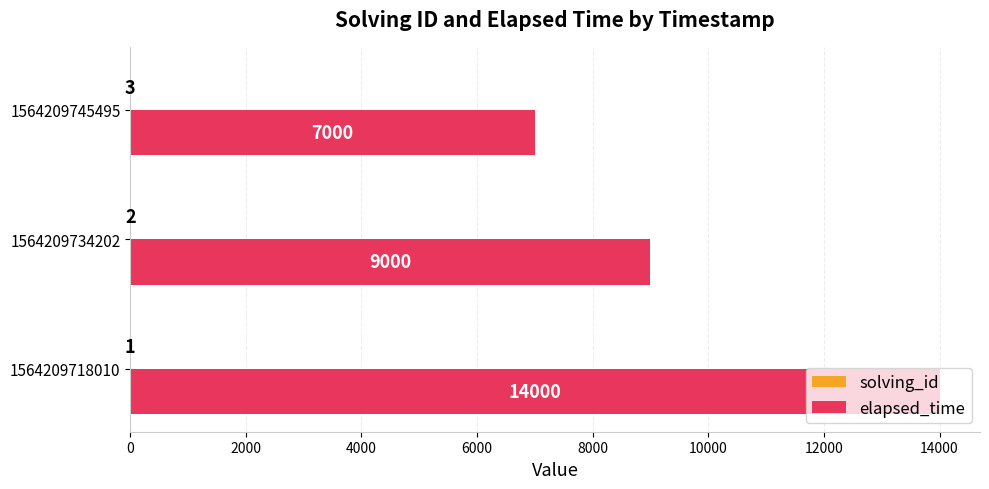

Between 1564209718010 and 1564209734202, which series saw the biggest shift?

elapsed_time